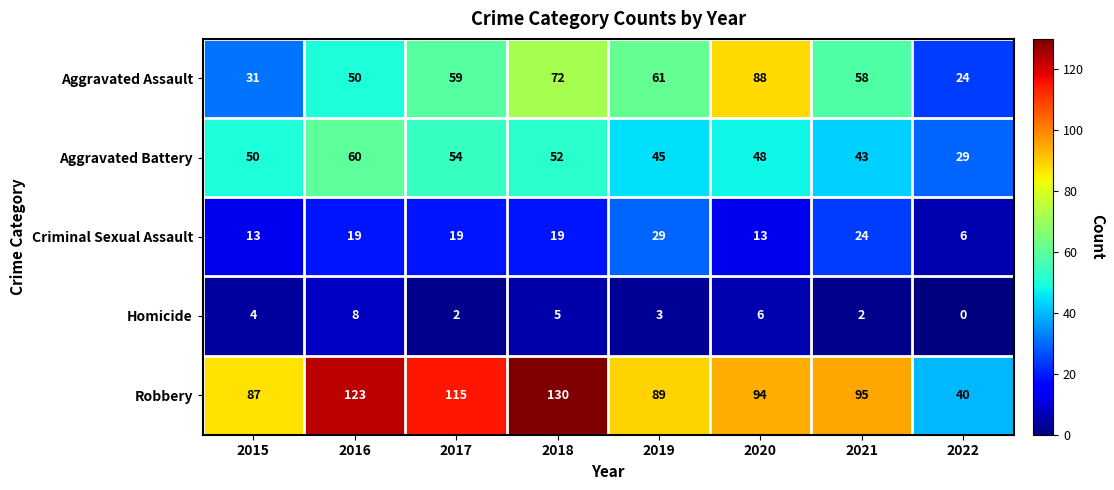

Which series has the largest total across all categories?

Robbery